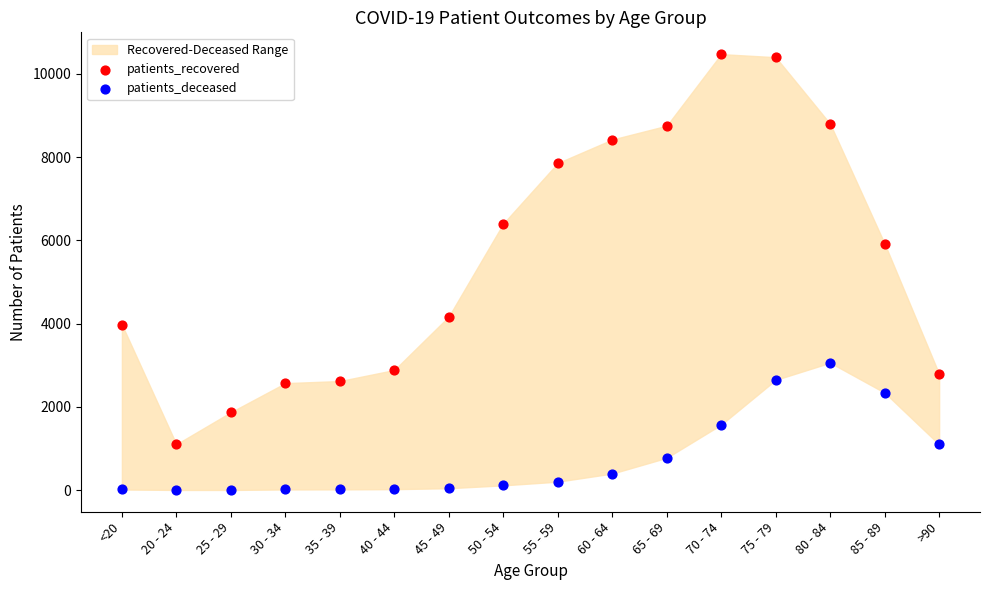

Across all series, what Y value is closest to 5237?

5918